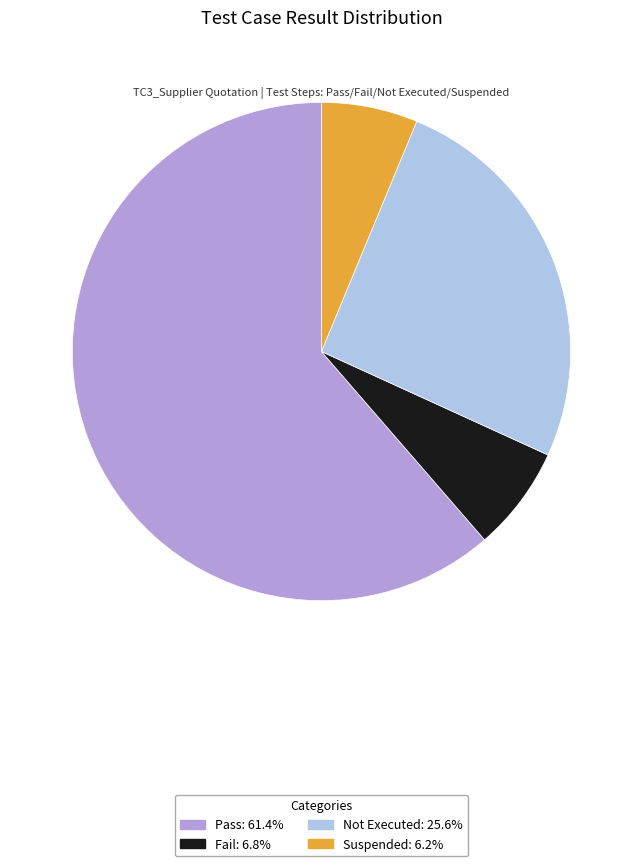

What is the ratio of the value at Pass: 61.4% to the value at Fail: 6.8%?

9.0